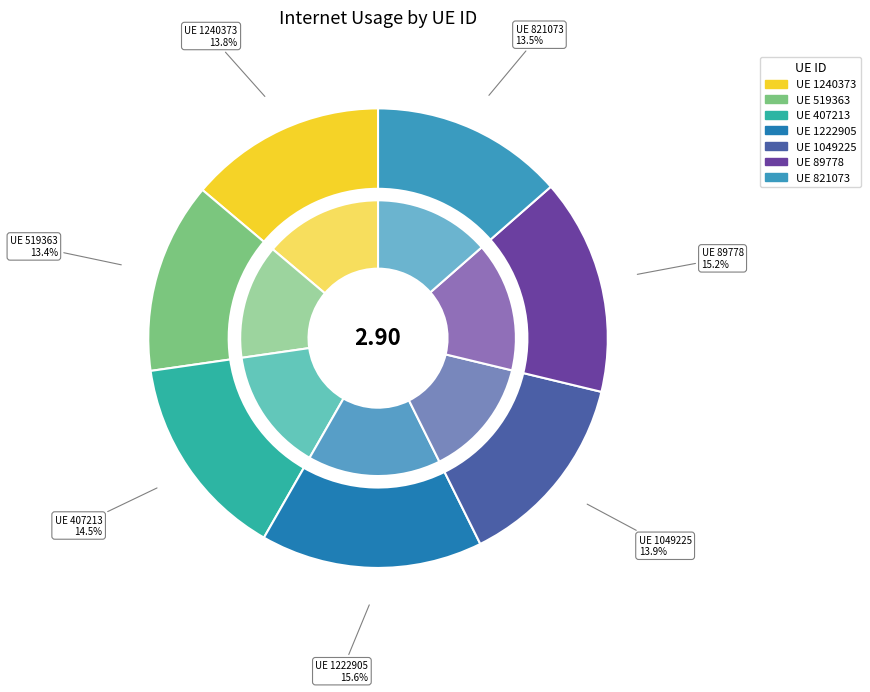

Which slice is the smallest?

519363